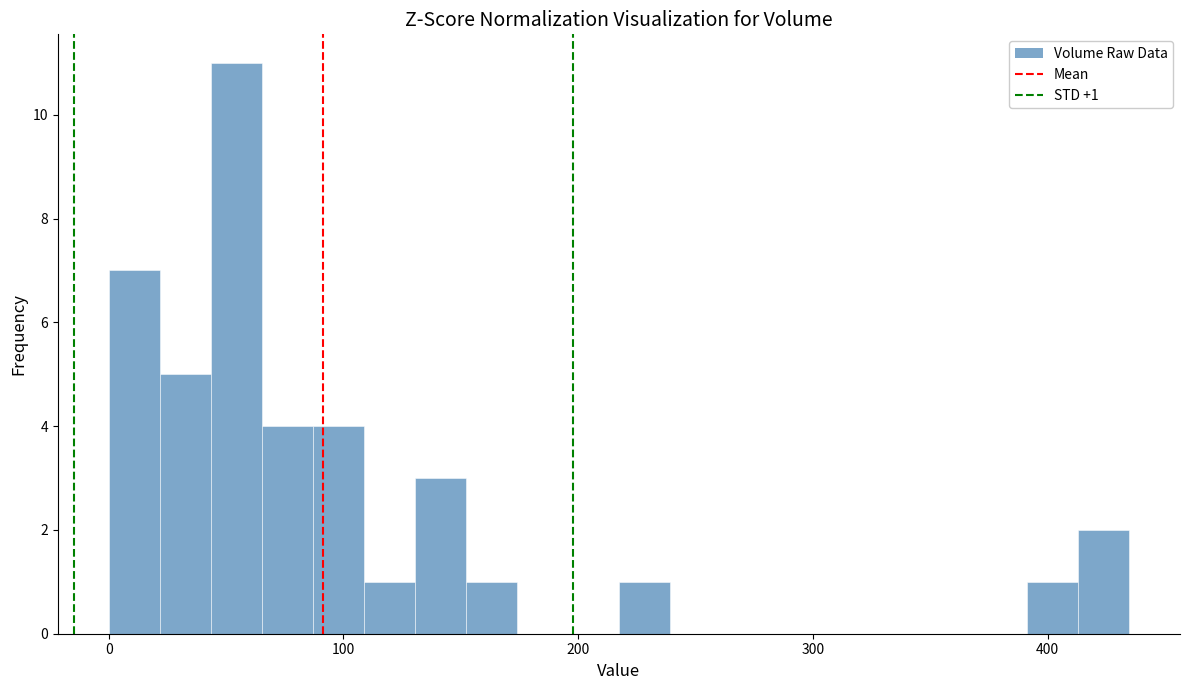

Read against the x-axis, roughly where is the centre of the tallest bar?

50